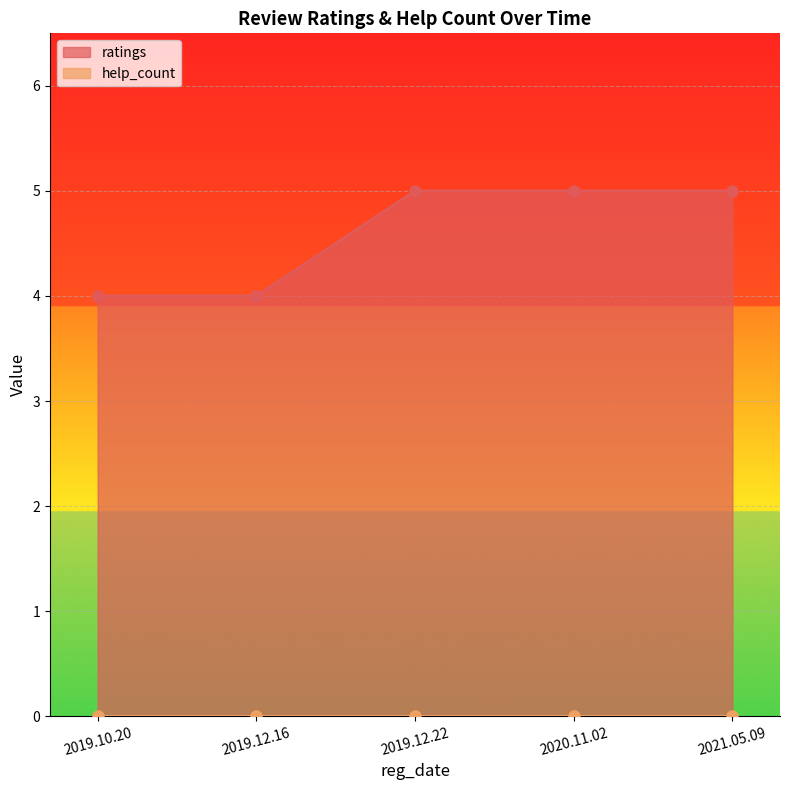

What is the sum of all values?

23